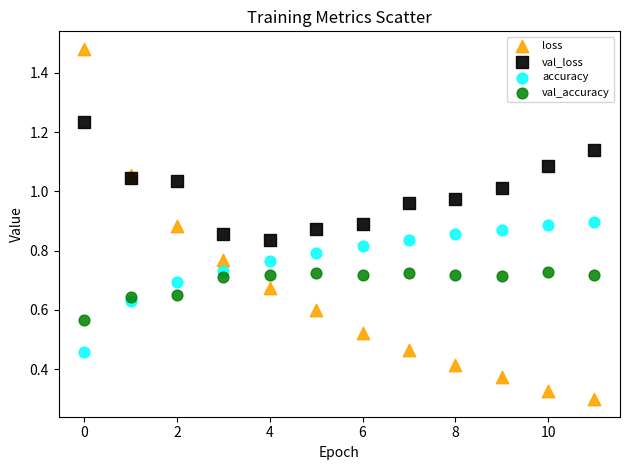

What are all the series names shown in the legend?

loss, val_loss, accuracy, val_accuracy